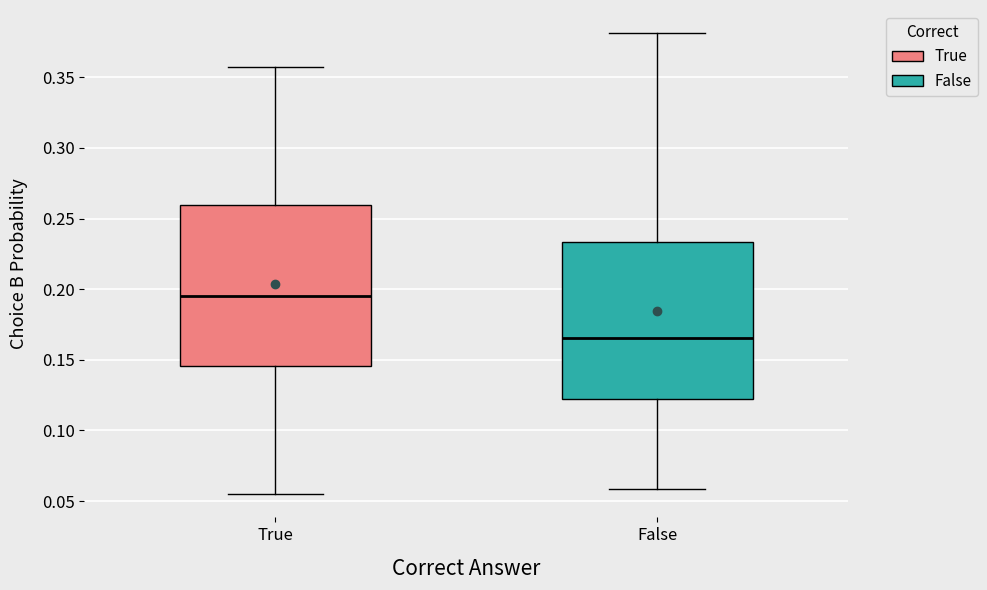

Reading left to right, transcribe this box plot: for each box, give where its median line is, the range the box spans, and where its two whiskers end, as read against the y-axis. The values are not printed on the chart, so give them approximately, as read against the axis.

True: median 0.195, box 0.145 to 0.260, whiskers 0.055 to 0.355
False: median 0.165, box 0.125 to 0.235, whiskers 0.060 to 0.380